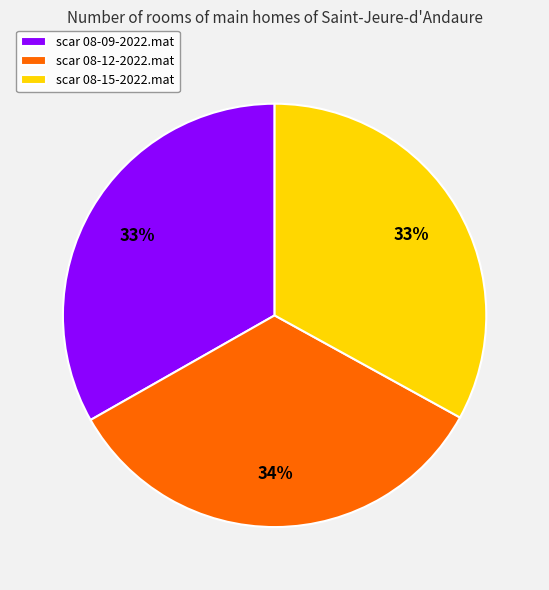

To the nearest percent, what is the combined percentage of scar 08-09-2022.mat and scar 08-15-2022.mat?

66%